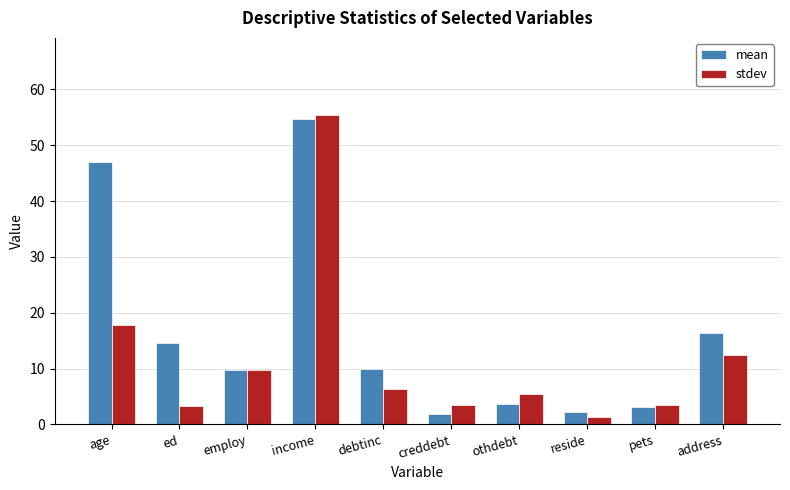

What are all the series names shown in the legend?

mean, stdev